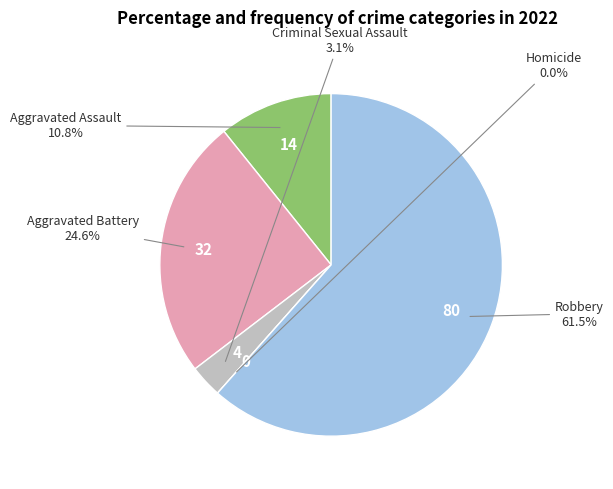

To the nearest percent, what is the combined percentage of Criminal Sexual Assault and Aggravated Assault?

14%